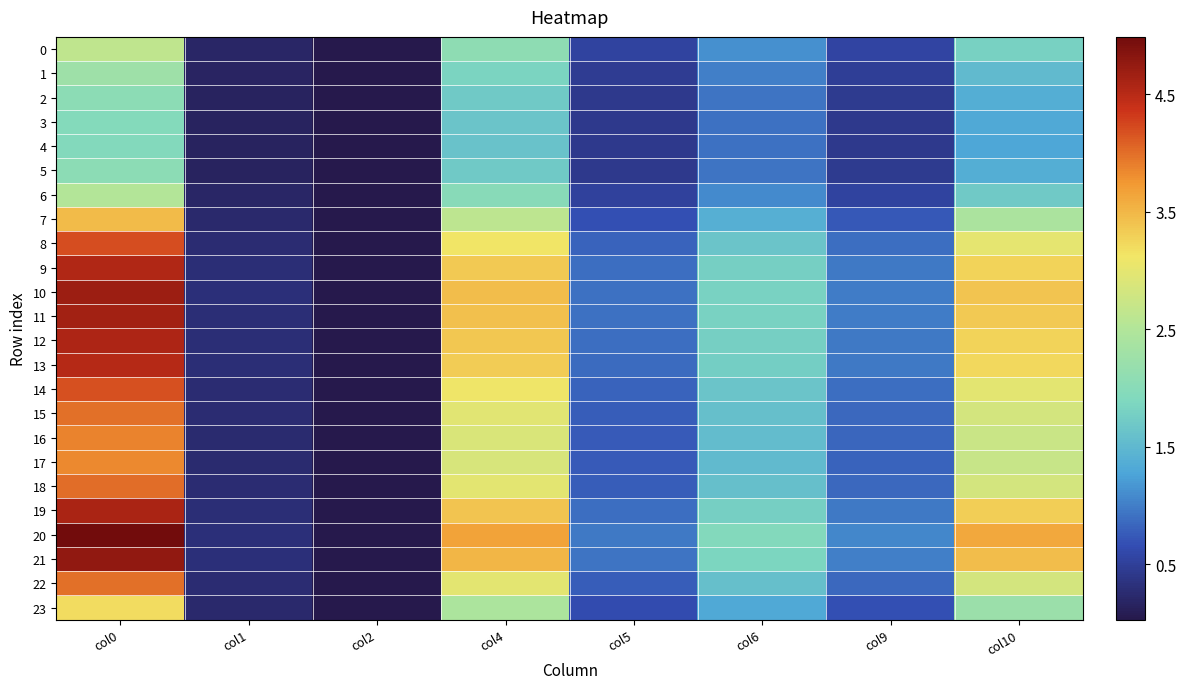

At which category is the sum across all series the highest?

col0